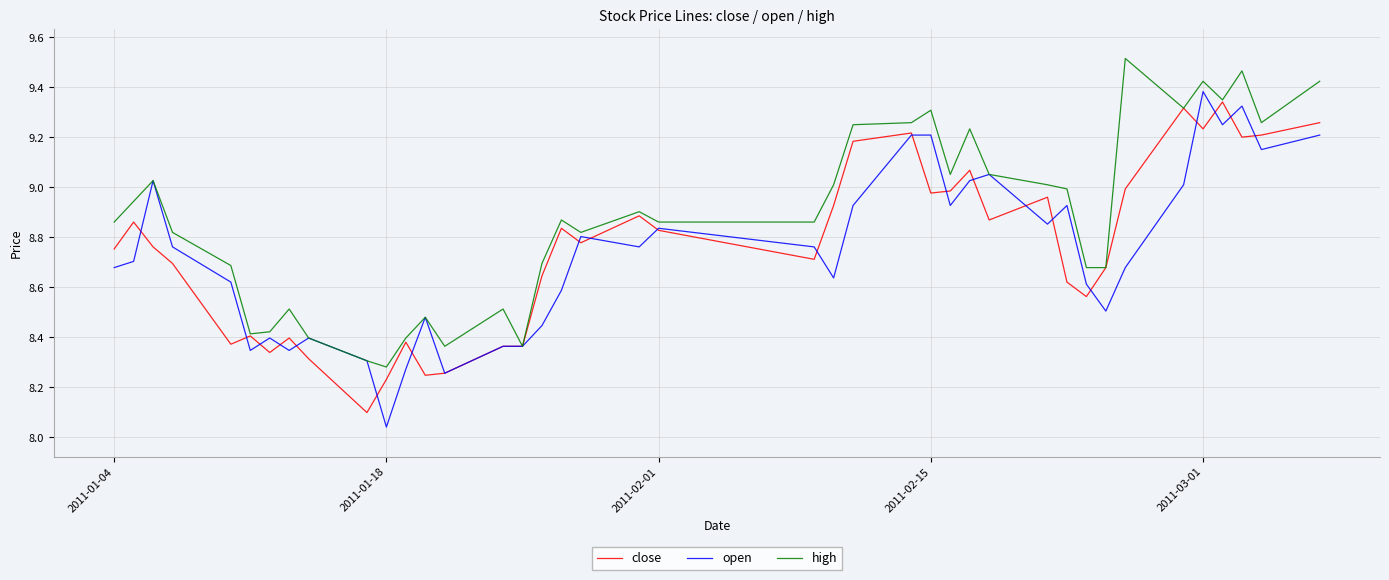

What is the sum of all close values?

350.1